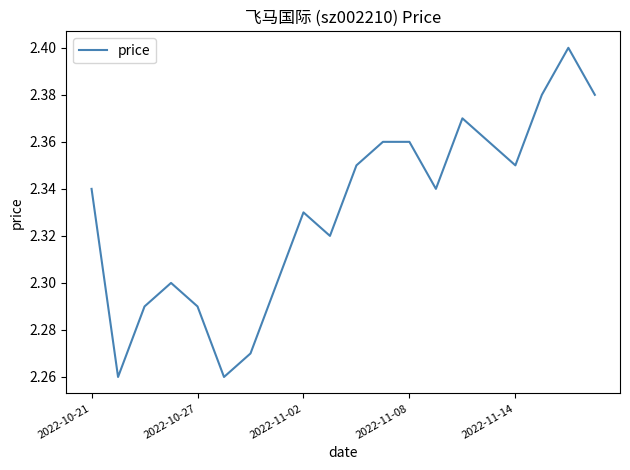

The value at 2022-11-02 is 0.7. True or false?

False